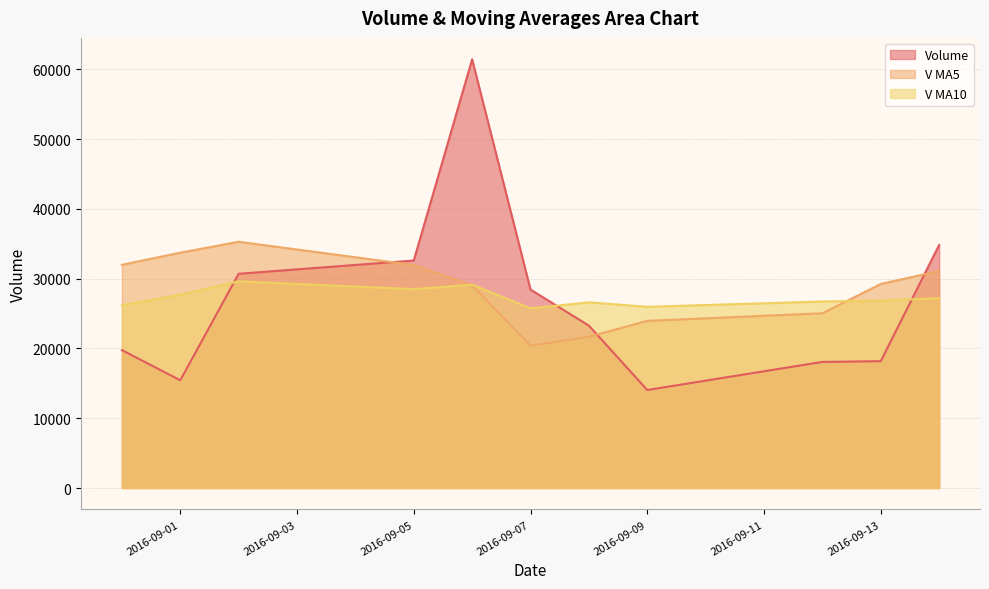

What is the label of the 6th point from the left?

2016-09-07